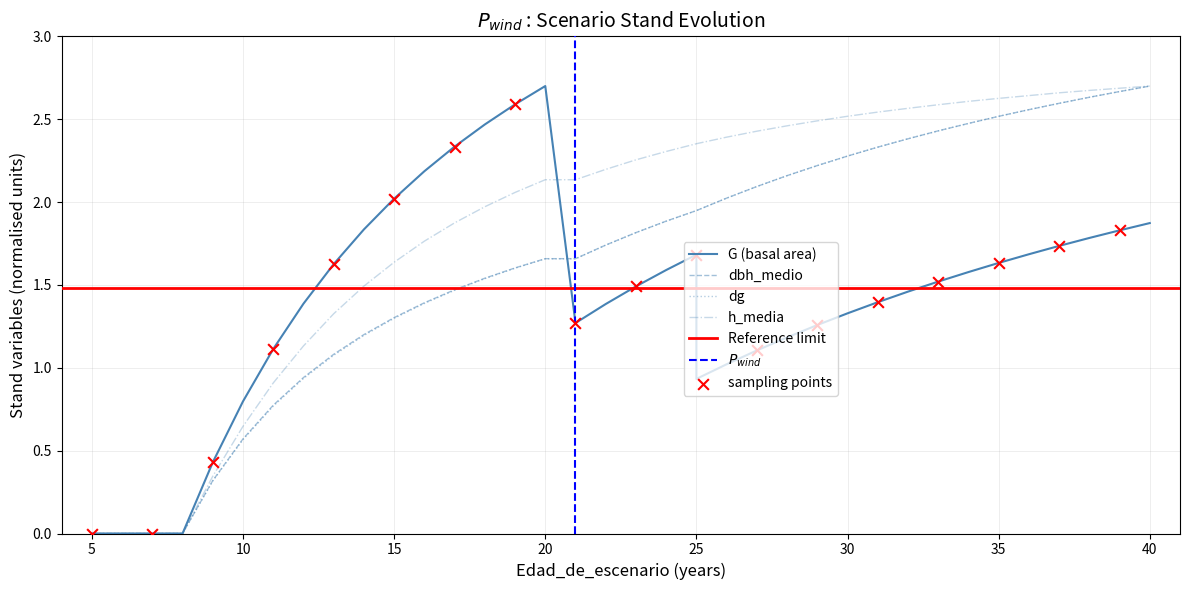

Which series has the largest total across all categories?

h_media